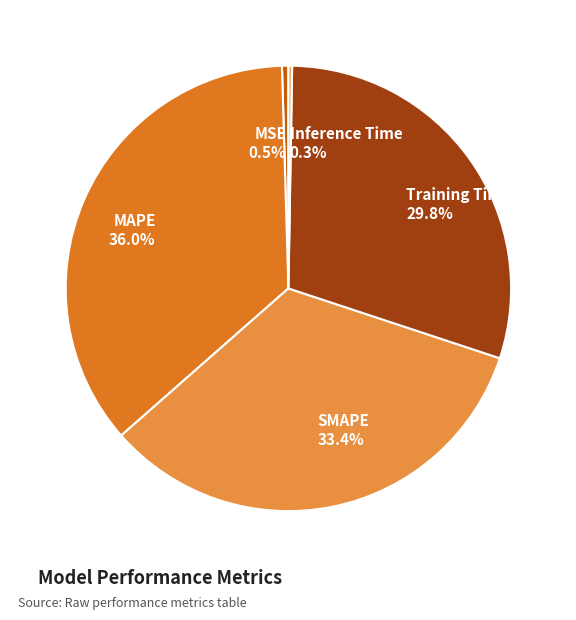

To the nearest percent, what is the difference between the MSE and Training Time slice percentages?

29%